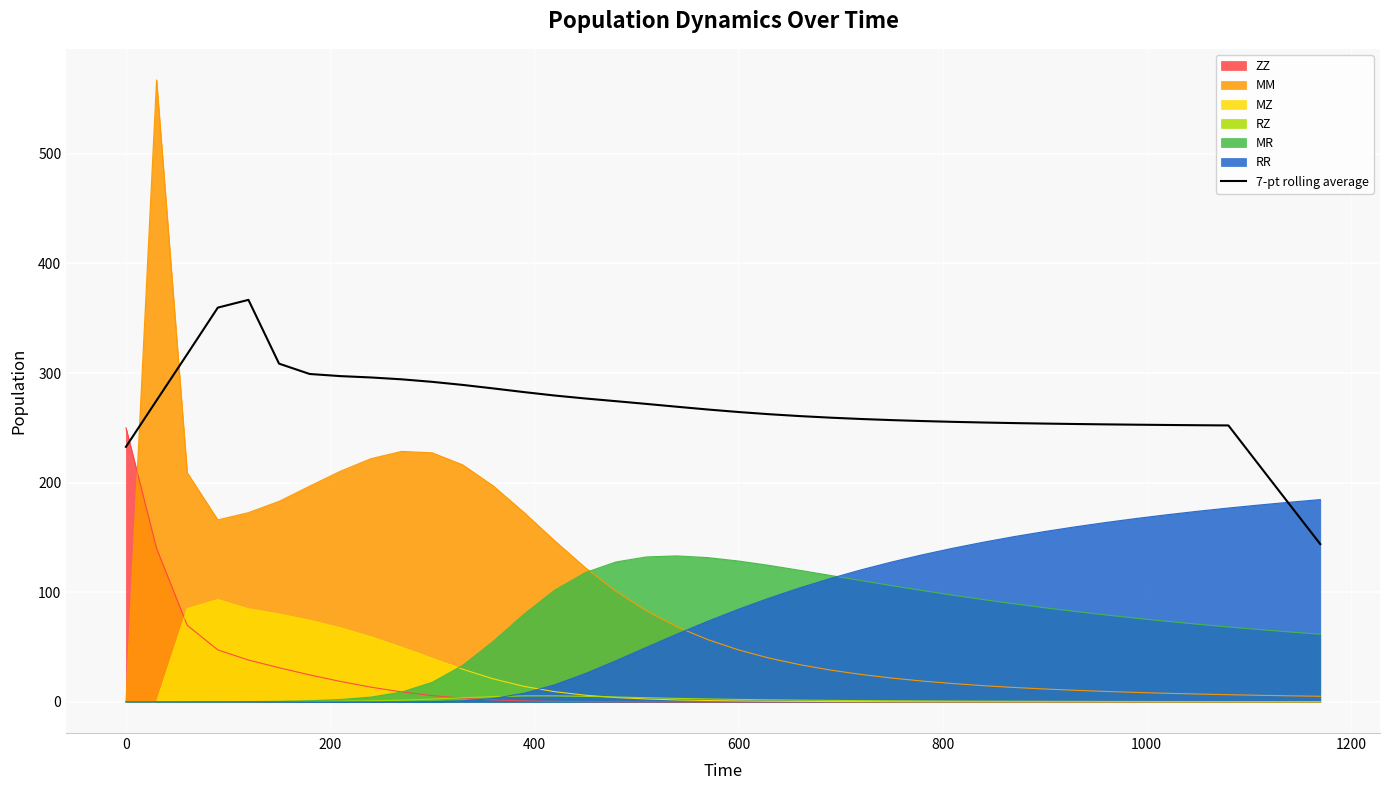

What is the highest value of the RR series?

184.6